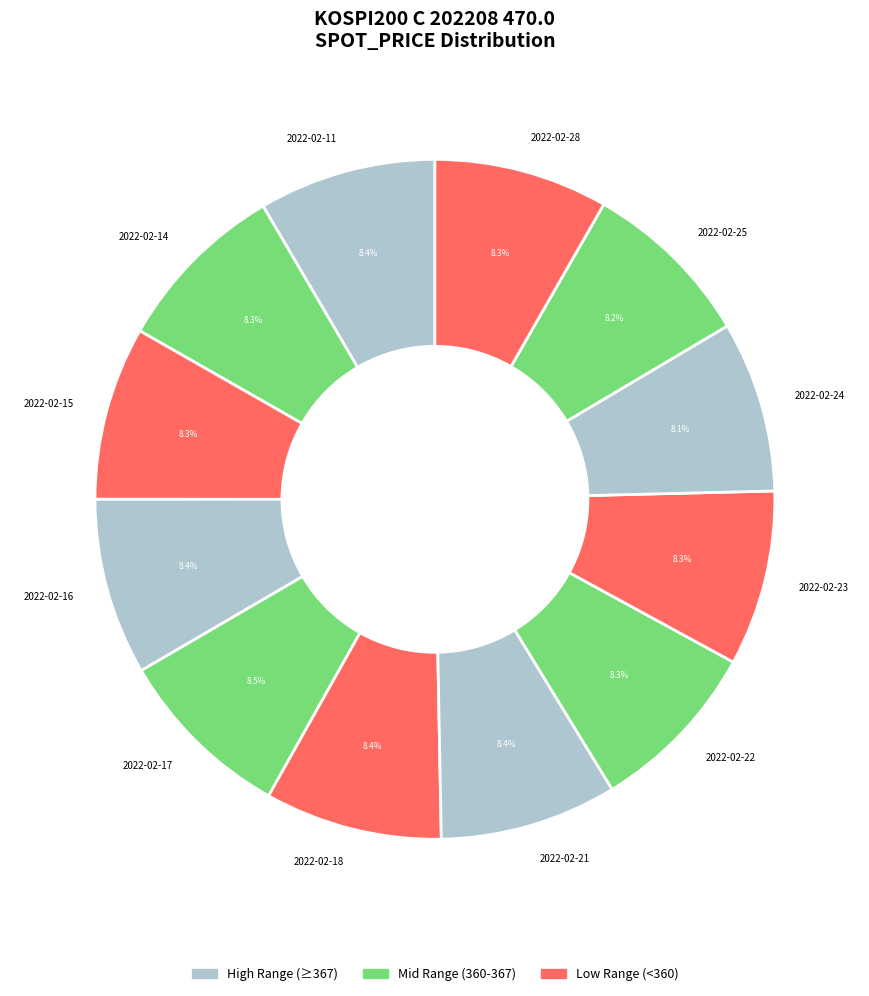

Does 2022-02-23 account for over 50% of the chart?

No